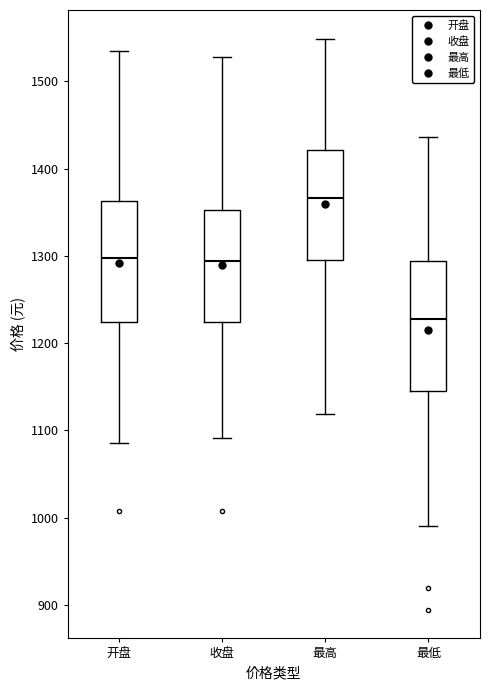

Which box's median line is the highest?

最高